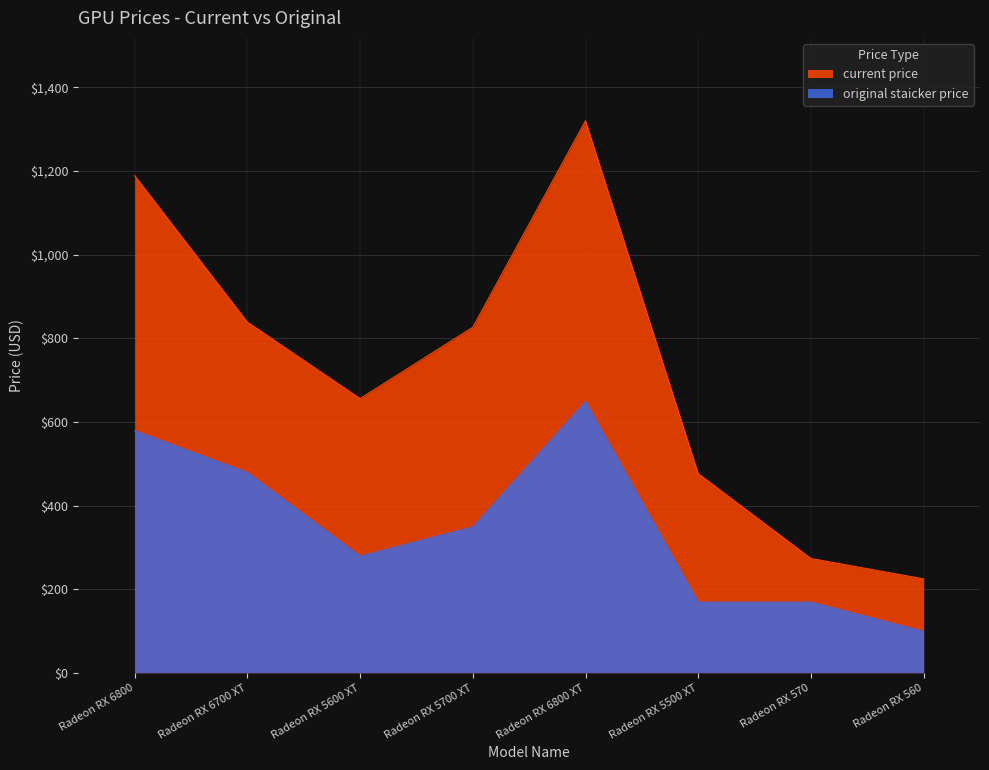

Where is the first local minimum for original staicker price?

Radeon RX 5600 XT